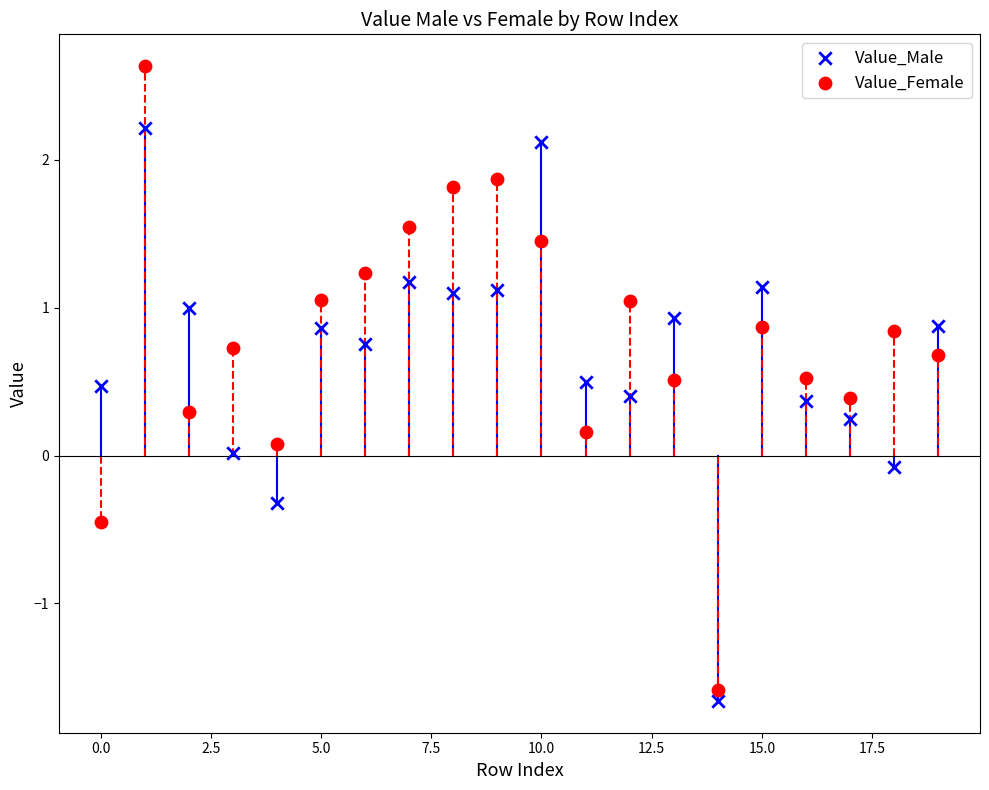

Which series contains the highest Y value?

Value_Female